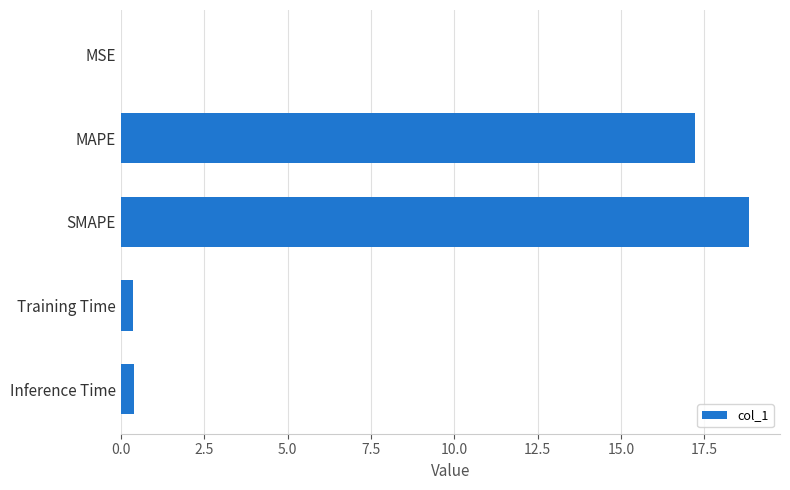

What is the change in value from MAPE to SMAPE?

+1.6